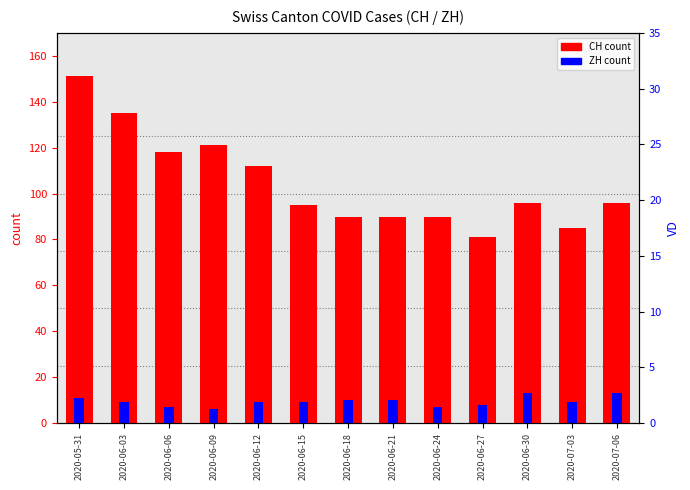

Where is CH count nearest to the value 116?

2020-06-06